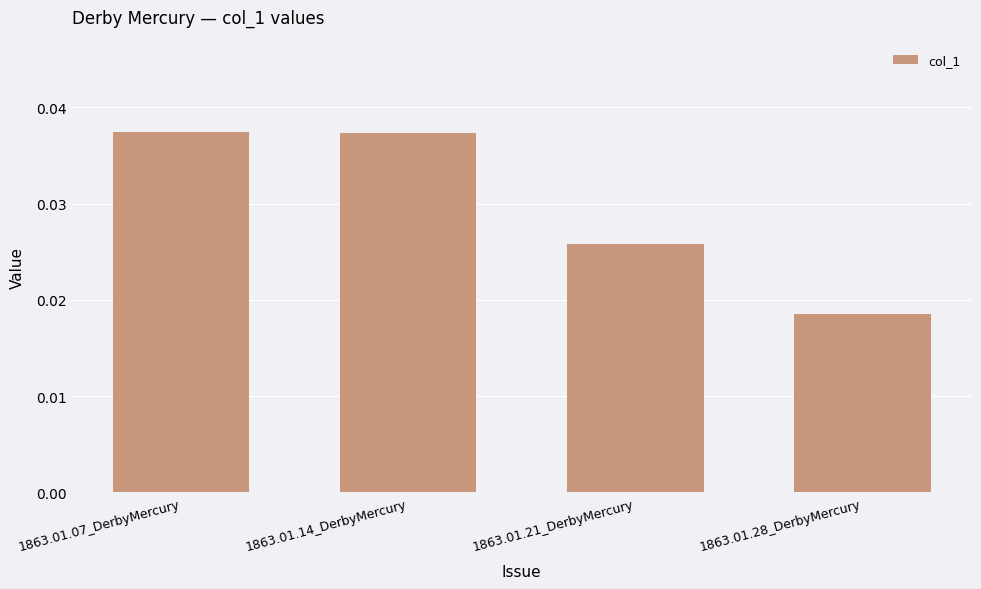

True or false: the data shows 0.1 at 1863.01.14_DerbyMercury.

False